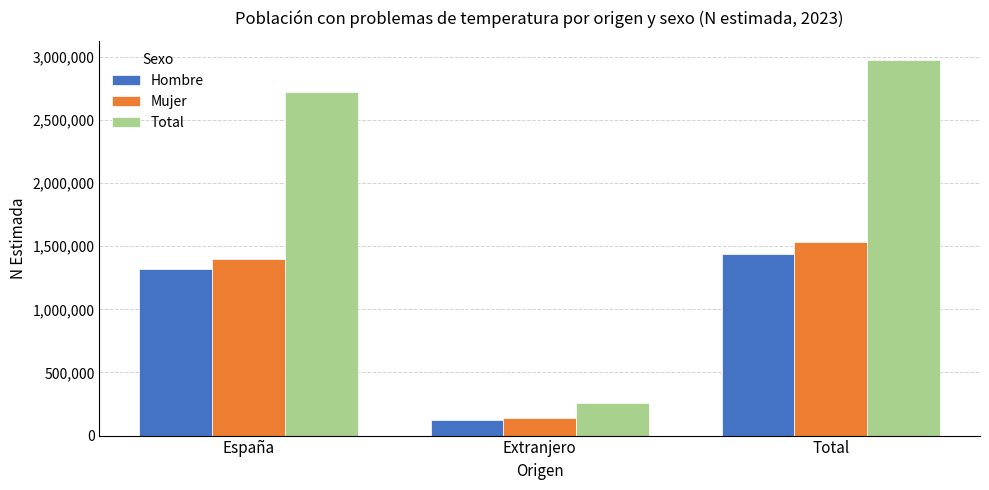

What is the sum of the Total values at Total and España?

5696586